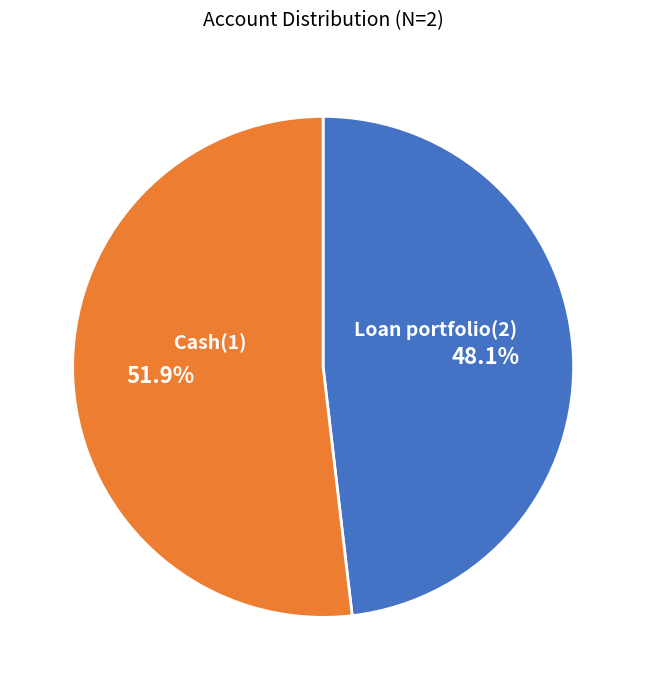

Count the number of slices in the pie.

2